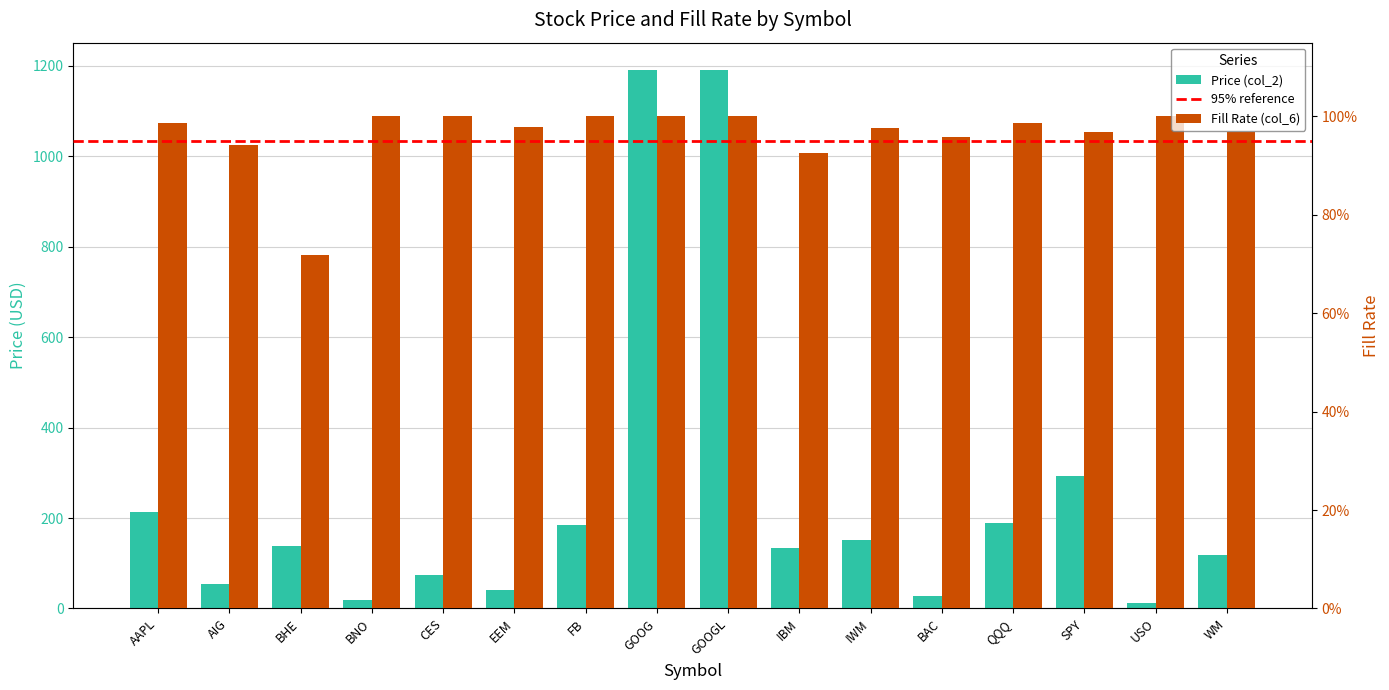

Reading left to right, transcribe all the data shown in this chart.

Price (col_2): 212.6	53.7	137.5	18.0	73.6	40.2	183.6	1191.2	1191.6	134.2	150.4	26.9	188.6	292.4	11.6	118.7
Fill Rate (col_6): 1.0	0.9	0.7	1.0	1.0	1.0	1.0	1.0	1.0	0.9	1.0	1.0	1.0	1.0	1.0	1.0